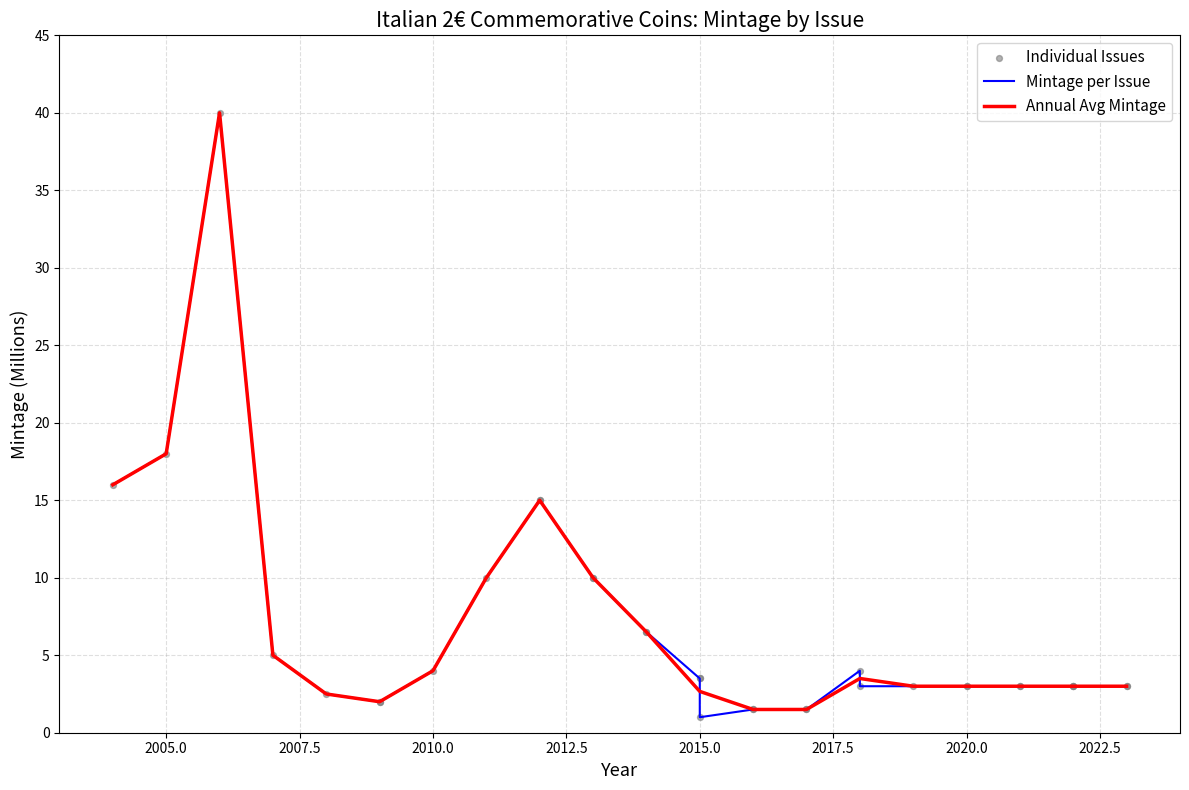

Between 2016 and 2012, which is larger?

2012